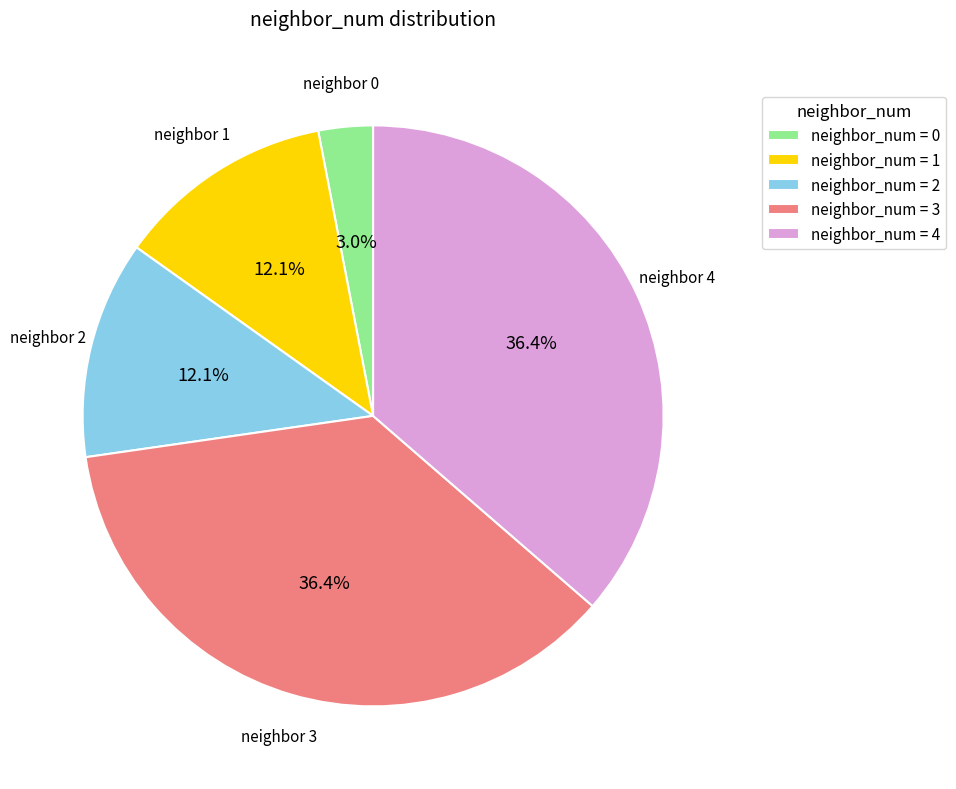

Combined, do neighbor_num = 1 and neighbor_num = 2 account for over 50%?

No